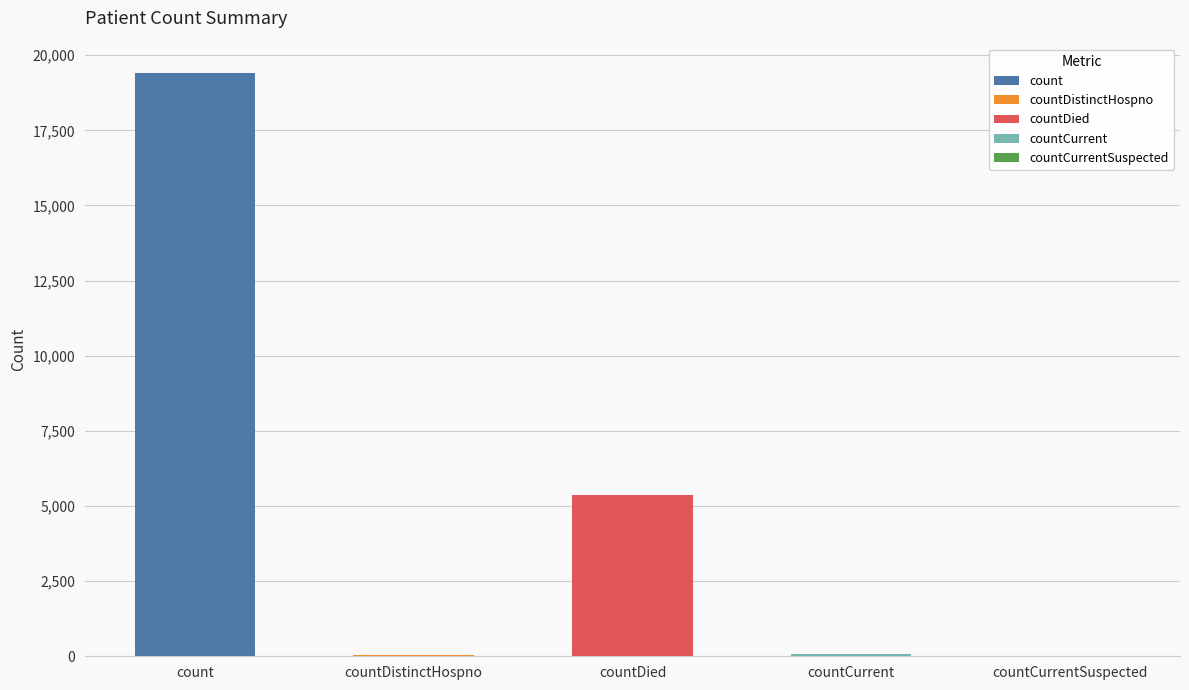

At which category does the chart reach its minimum across all series?

countCurrentSuspected